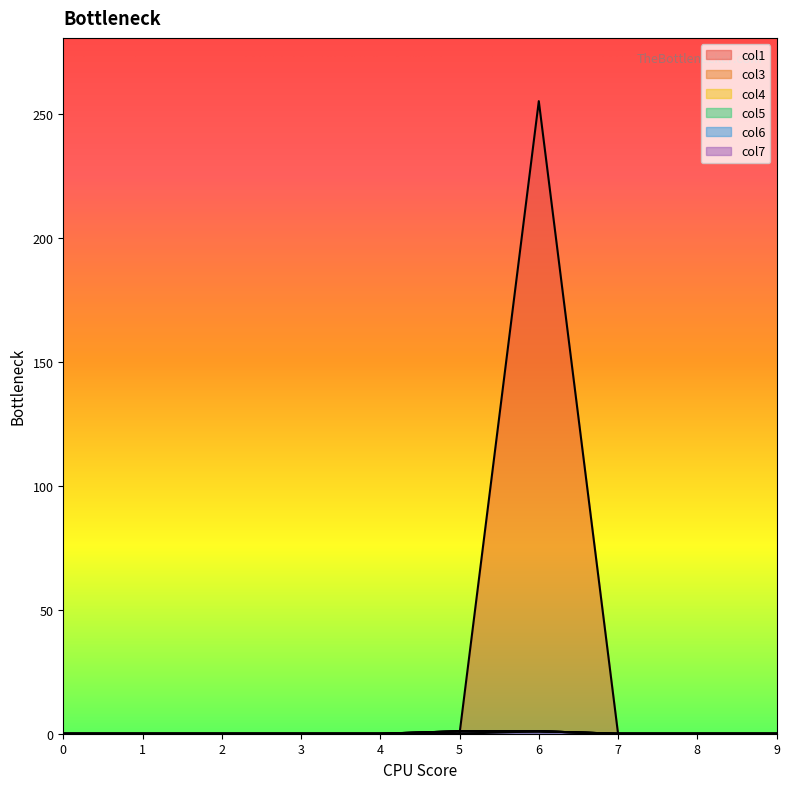

The col3 series shows 0 at 0. True or false?

True